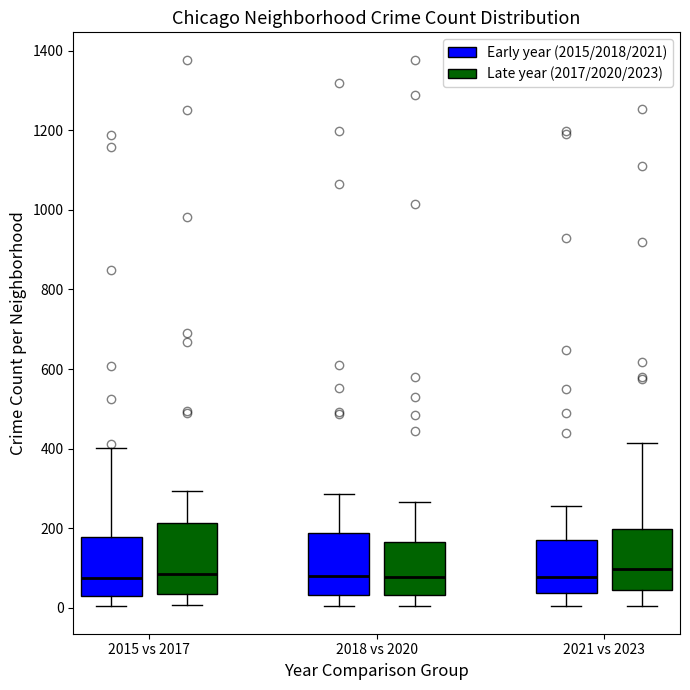

Reading left to right, read every box against the y-axis: the position of its median line, the range the box covers, and the ends of its whiskers. The values are not printed on the chart, so give them approximately, as read against the axis.

2015 vs 2017 (Early year (2015/2018/2021)): median 80, box 40 to 180, whiskers 0 to 400
2015 vs 2017 (Late year (2017/2020/2023)): median 80, box 40 to 220, whiskers 0 to 300
2018 vs 2020 (Early year (2015/2018/2021)): median 80, box 40 to 180, whiskers 0 to 280
2018 vs 2020 (Late year (2017/2020/2023)): median 80, box 40 to 160, whiskers 0 to 260
2021 vs 2023 (Early year (2015/2018/2021)): median 80, box 40 to 180, whiskers 0 to 260
2021 vs 2023 (Late year (2017/2020/2023)): median 100, box 40 to 200, whiskers 0 to 420